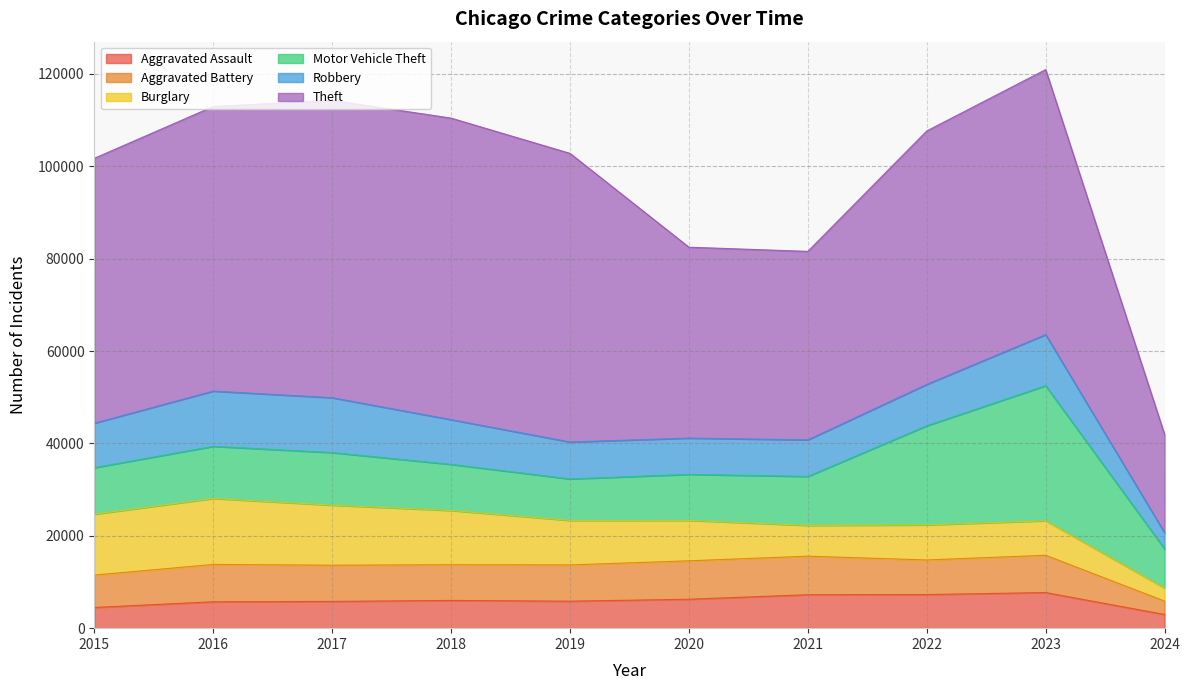

At 2020, list the series in order from largest to smallest.

Theft, Motor Vehicle Theft, Burglary, Aggravated Battery, Robbery, Aggravated Assault